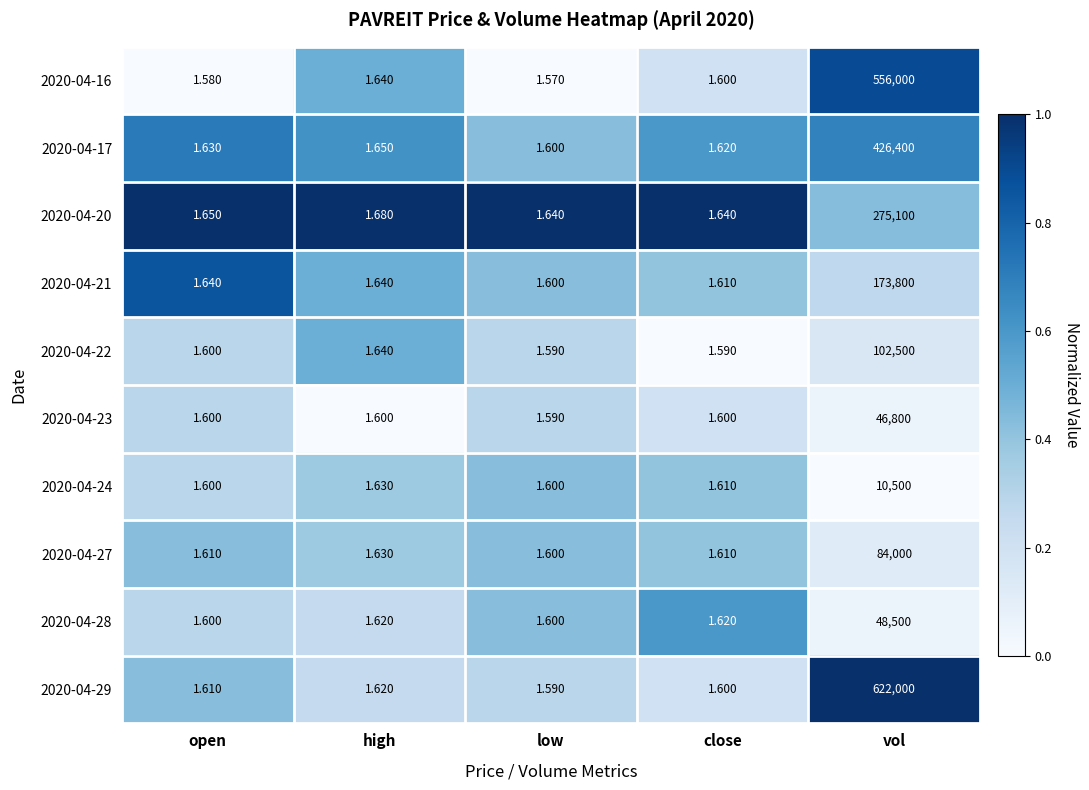

List the labels in order of 2020-04-29 value, largest first.

vol, high, open, close, low